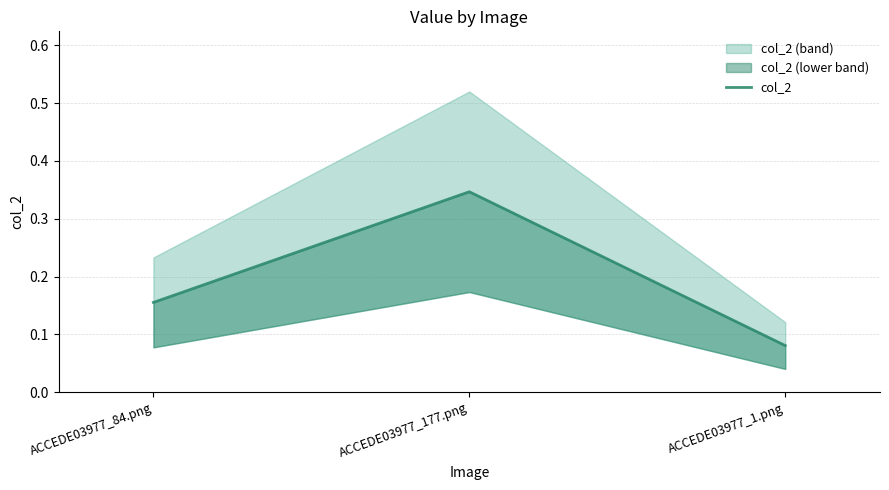

Count the values in the range 0 to 1.

3